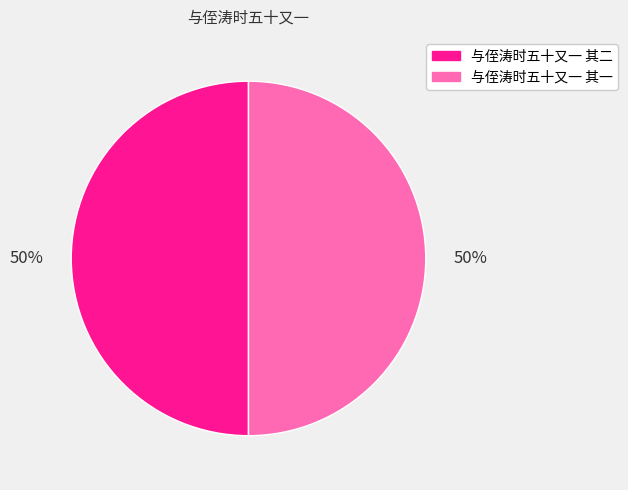

To the nearest percent, what is the combined percentage of 与侄涛时五十又一 其二 and 与侄涛时五十又一 其一?

100%